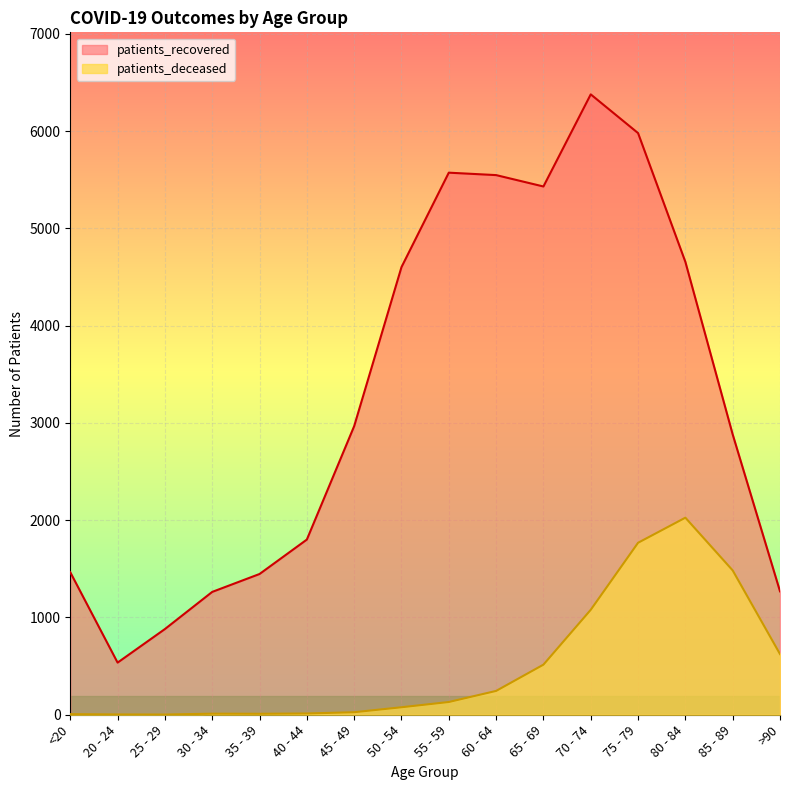

Read the patients_recovered value at 85 - 89, to the nearest 50.

2900